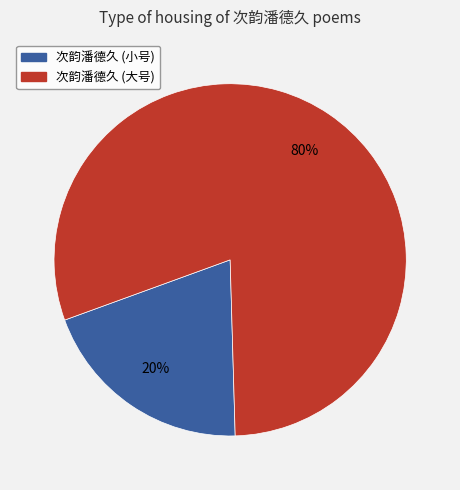

How many segments does this pie chart have?

2